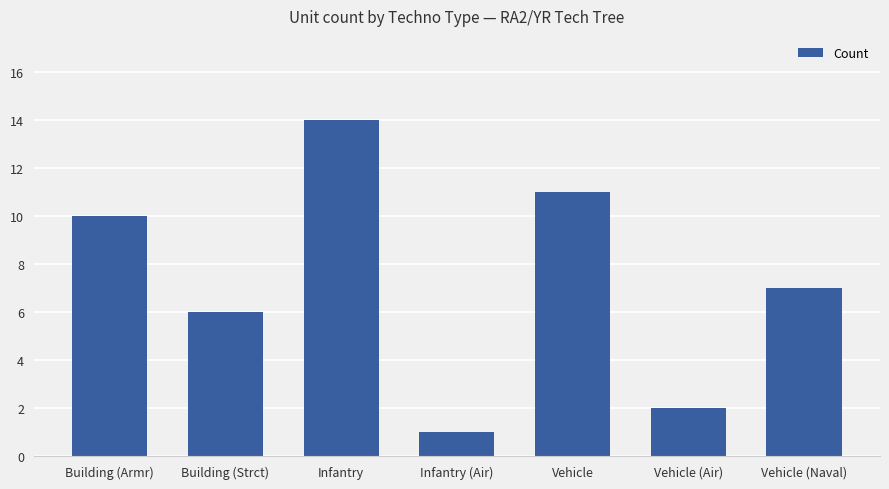

Does the chart contain stacked bars?

No